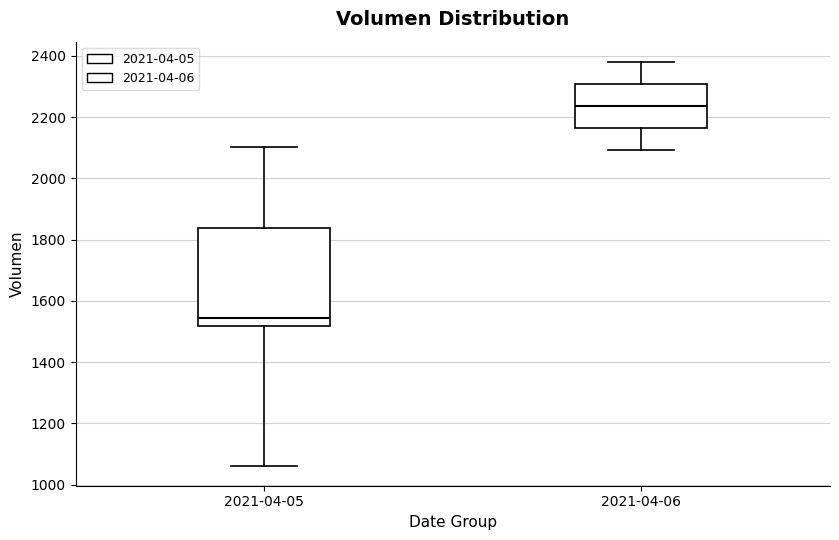

Reading left to right, transcribe this box plot: for each box, give where its median line is, the range the box spans, and where its two whiskers end, as read against the y-axis. The values are not printed on the chart, so give them approximately, as read against the axis.

2021-04-05: median 1540, box 1520 to 1840, whiskers 1060 to 2100
2021-04-06: median 2240, box 2160 to 2300, whiskers 2100 to 2380